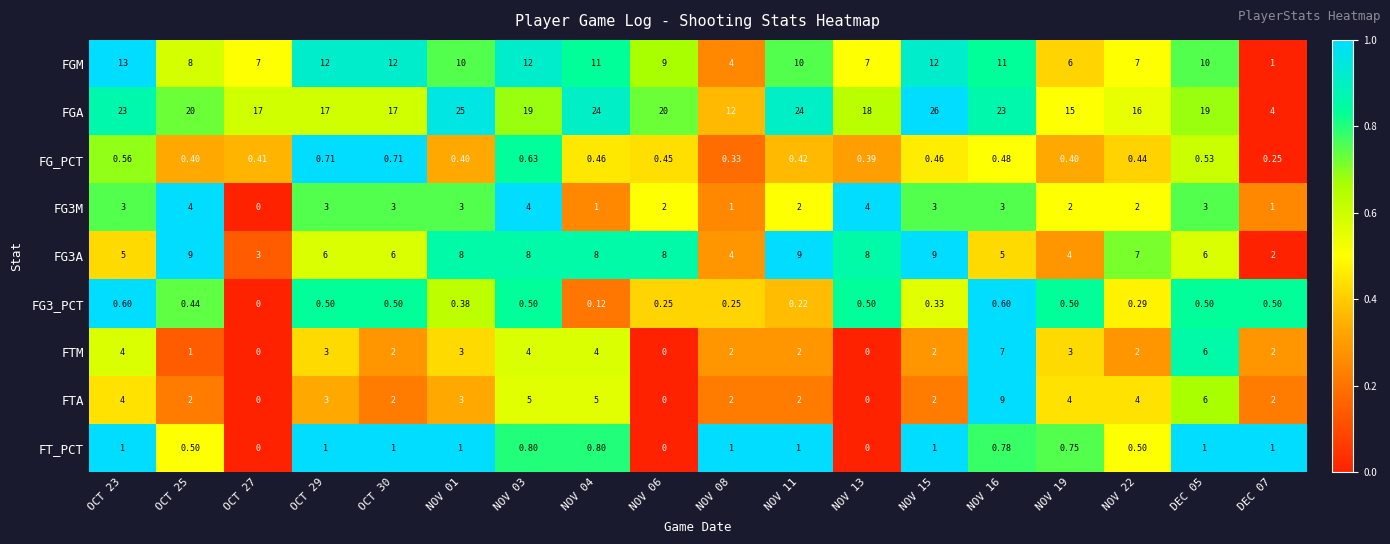

At how many categories does at least one series exceed 0?

18